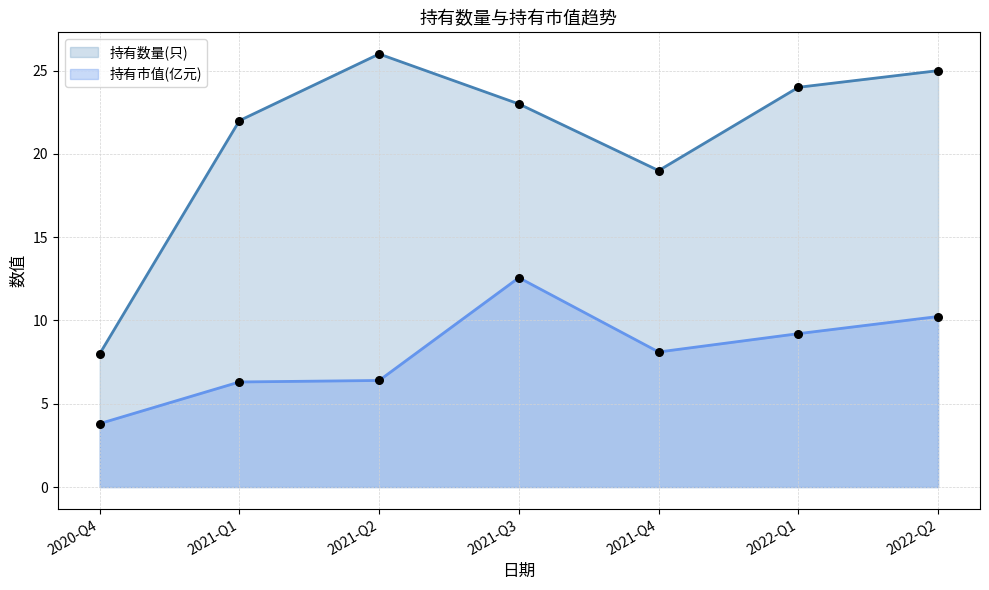

Which series reaches the maximum Y coordinate?

持有数量(只)